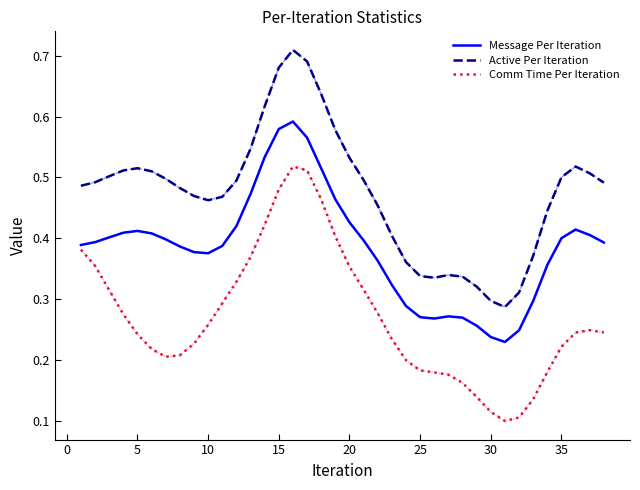

How many lines are shown in the chart?

3